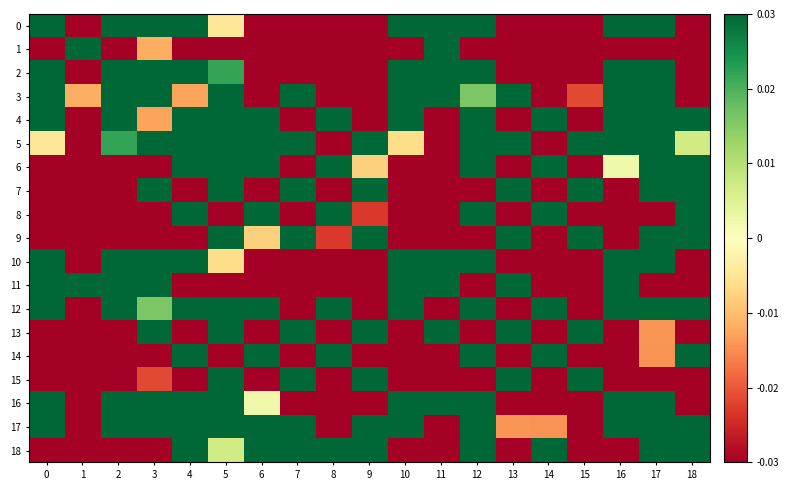

How many categories are shown in the chart?

19